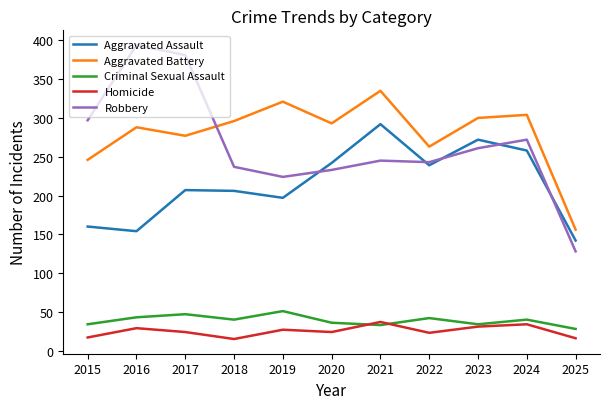

True or false: Aggravated Assault and Aggravated Battery cross at least once.

False